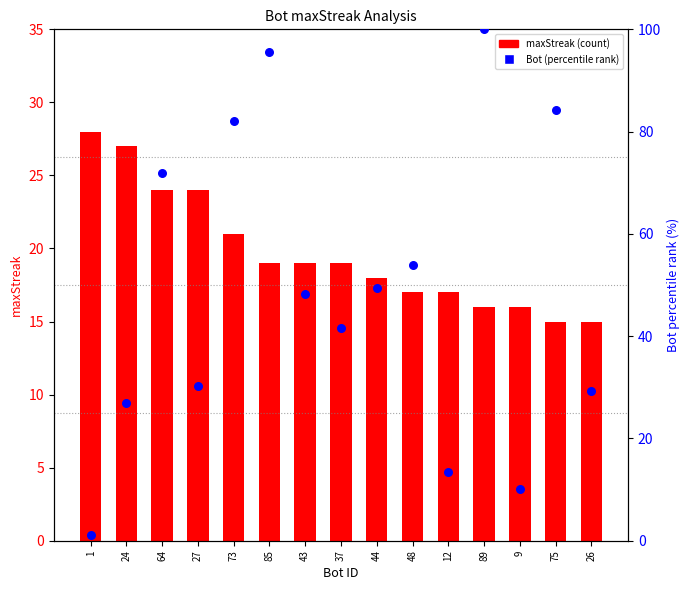

Which series has the largest total across all categories?

Bot (percentile rank)